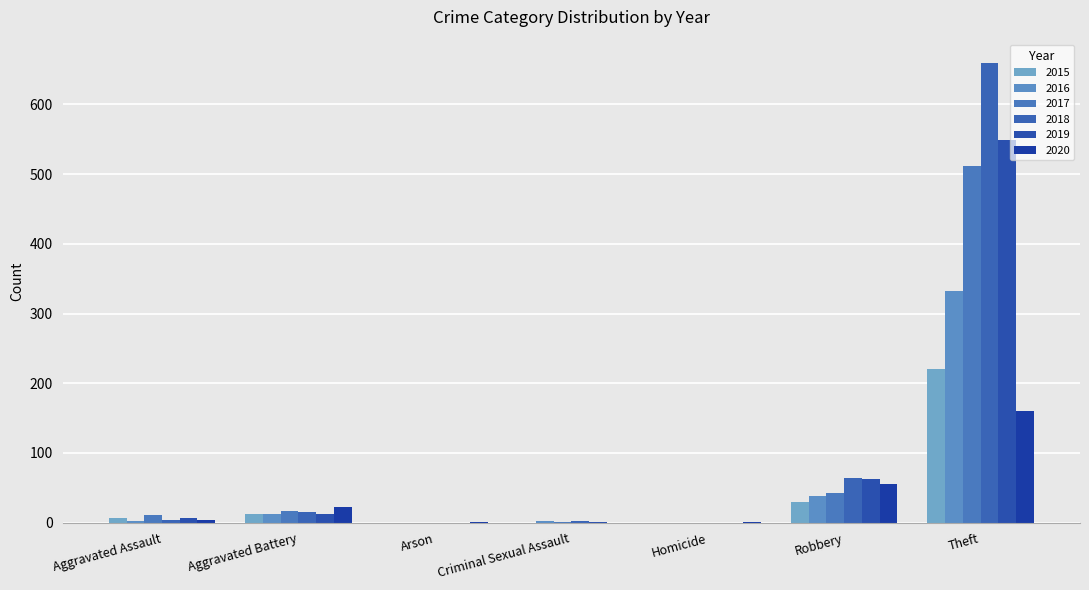

What is the label of the 1st bar from the left?

Aggravated Assault